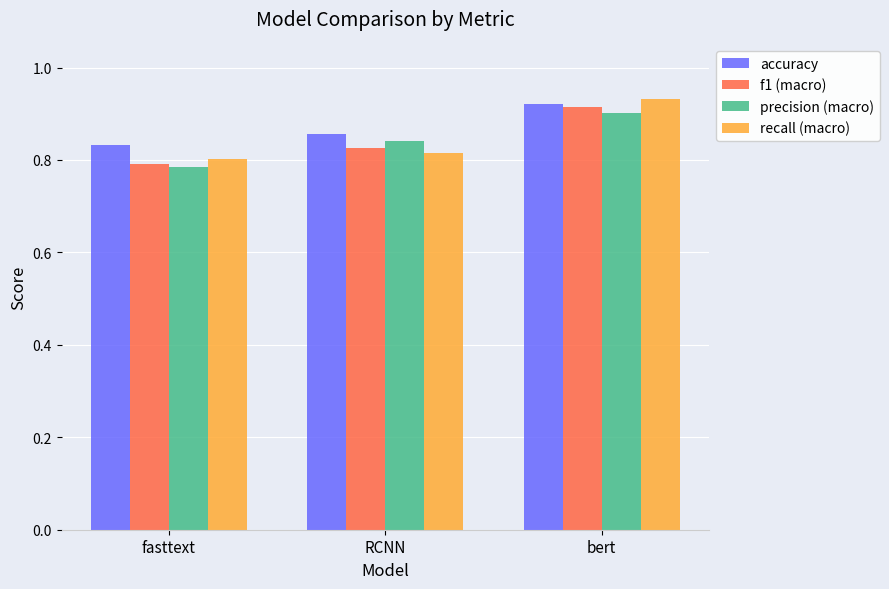

What is the difference between the accuracy values at RCNN and bert?

0.1